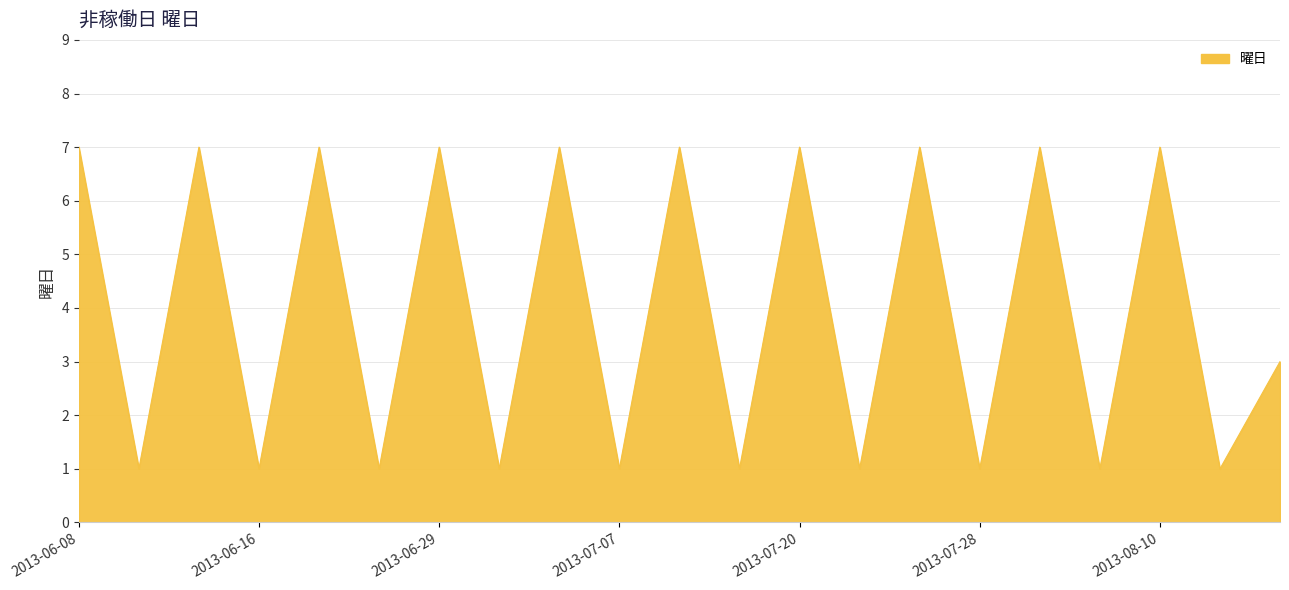

Reading right to left, list all the values displayed in this chart.

3	1	7	1	7	1	7	1	7	1	7	1	7	1	7	1	7	1	7	1	7